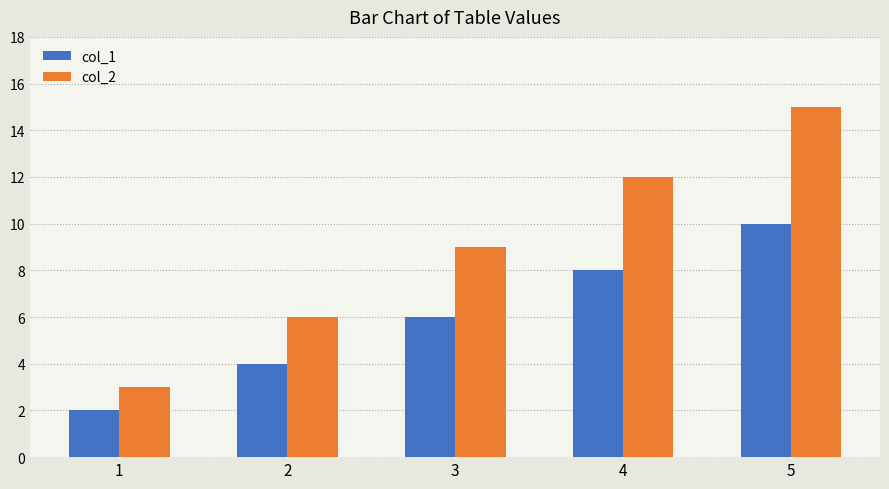

Where is col_2 nearest to the value 9?

3